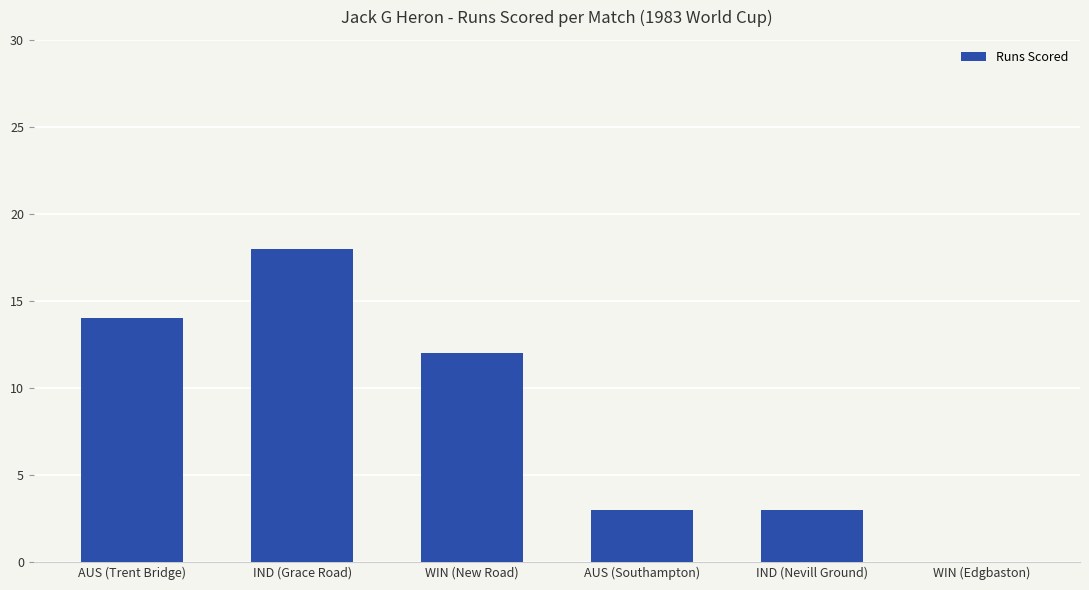

The chart shows a value of 0 at WIN (Edgbaston). True or false?

True